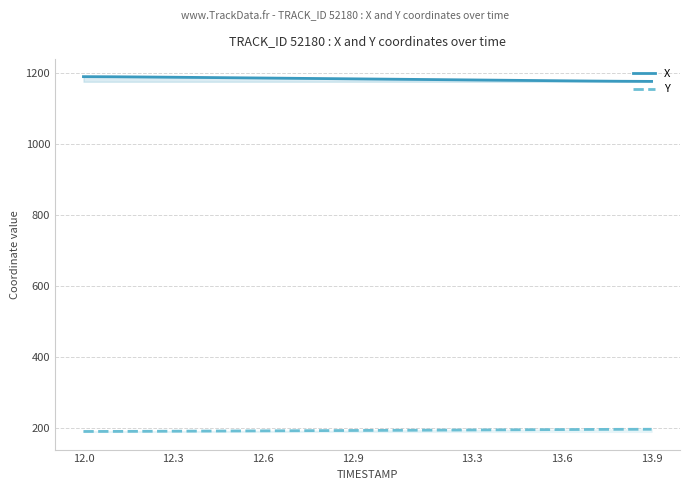

What is the spread (max minus min) of values at 12.3?

997.2